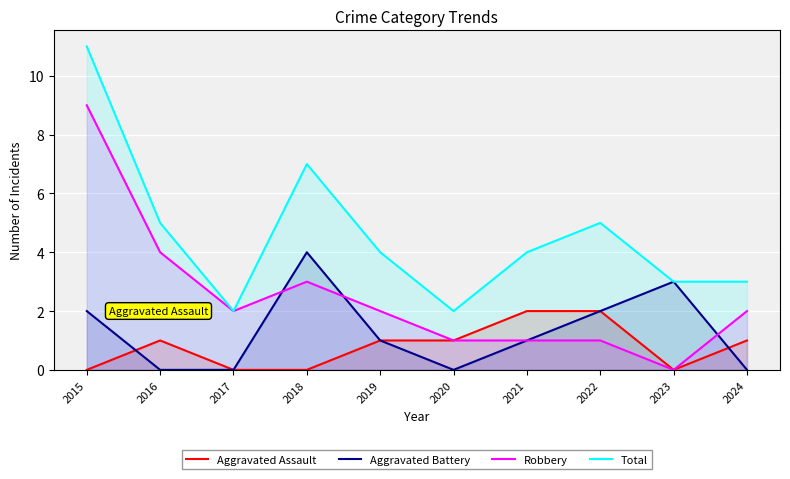

What is the minimum value for Total?

2